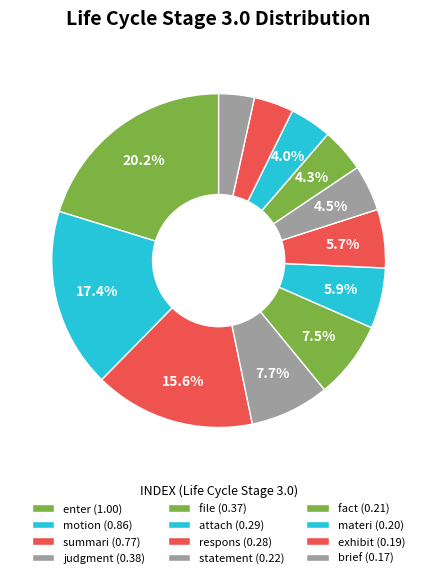

Rank the categories by value from highest to lowest.

enter, motion, summari, judgment, file, attach, respons, statement, fact, materi, exhibit, brief